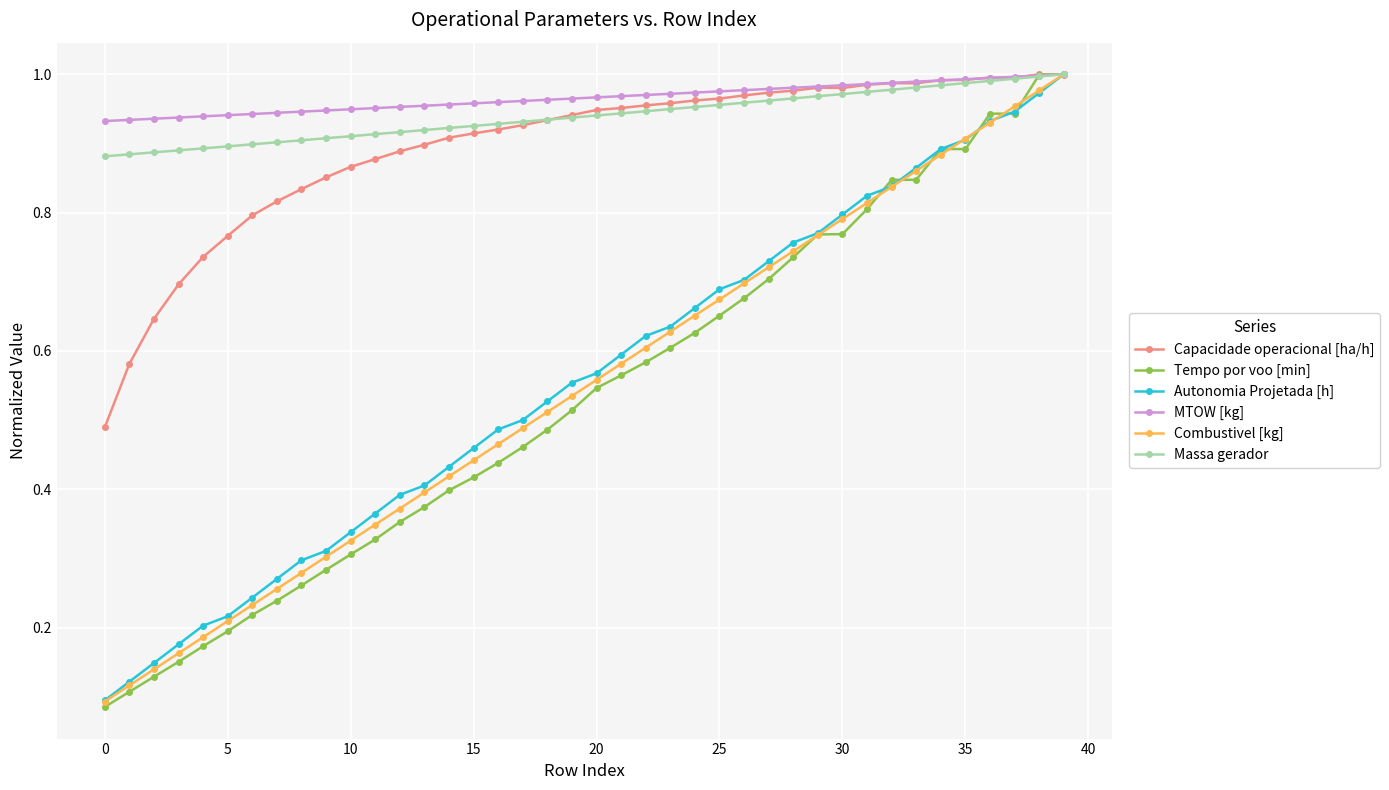

Which series has the widest spread of values?

Tempo por voo [min]